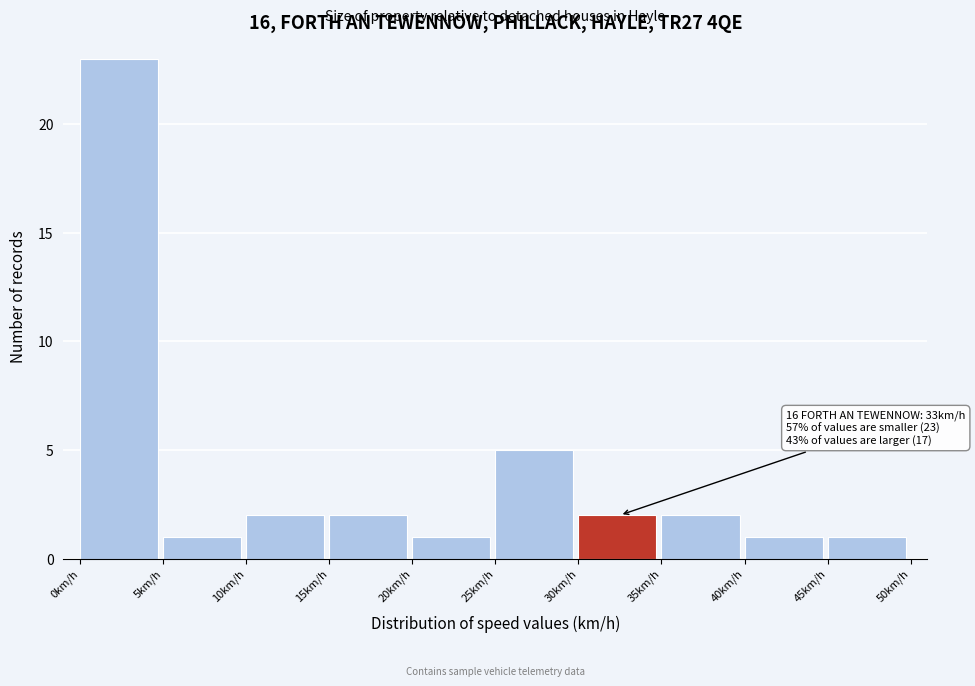

Which range on the x-axis has the tallest bar?

0 to 5